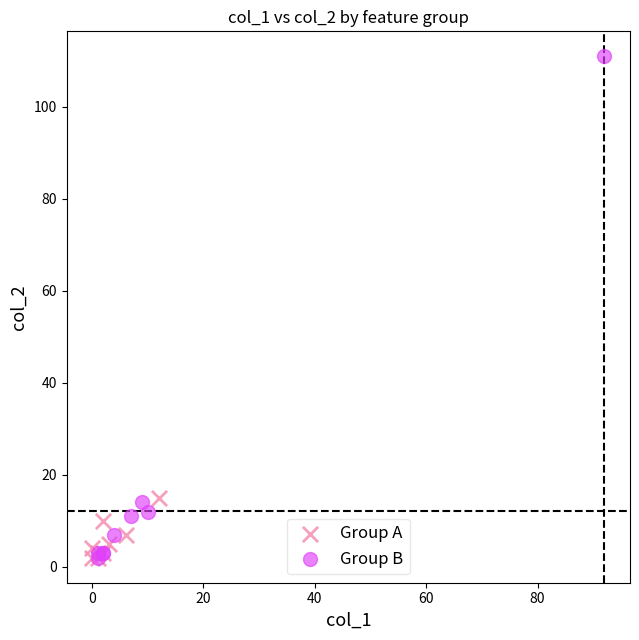

Which series has the widest spread of Y values?

Group B